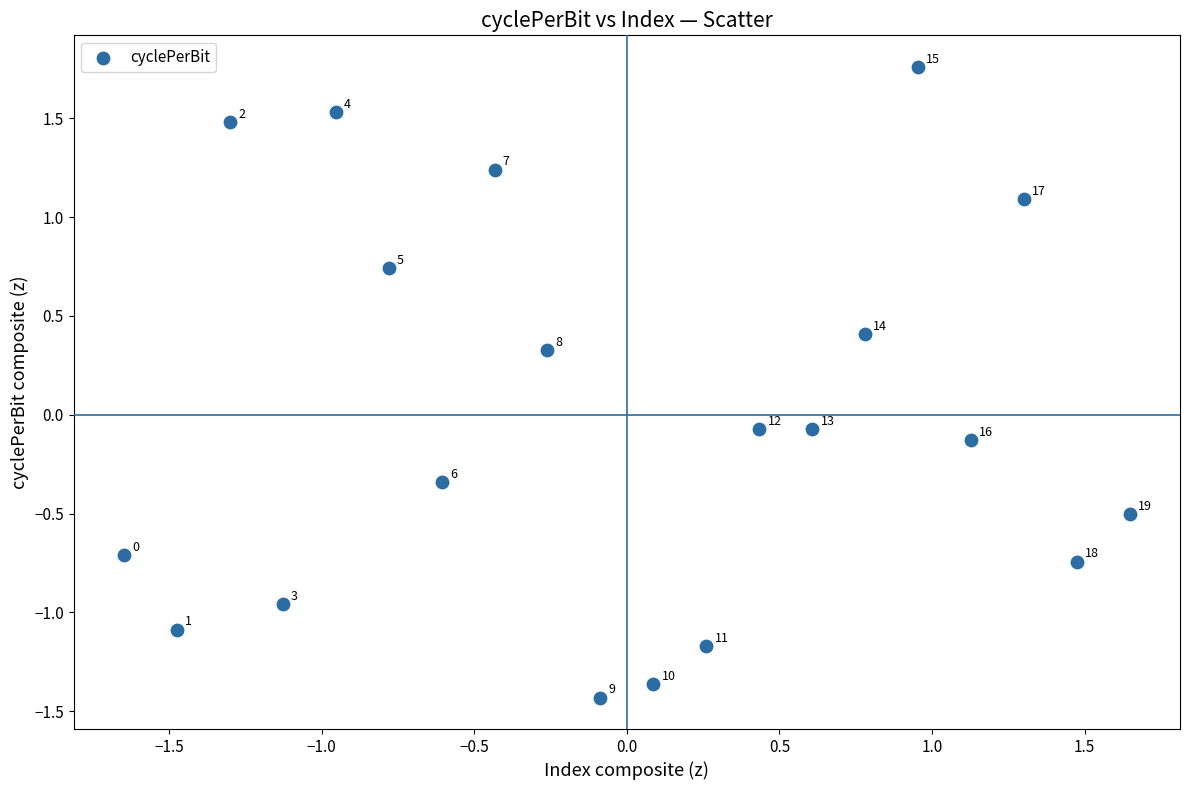

What is the range of X values (max minus min)?

3.3